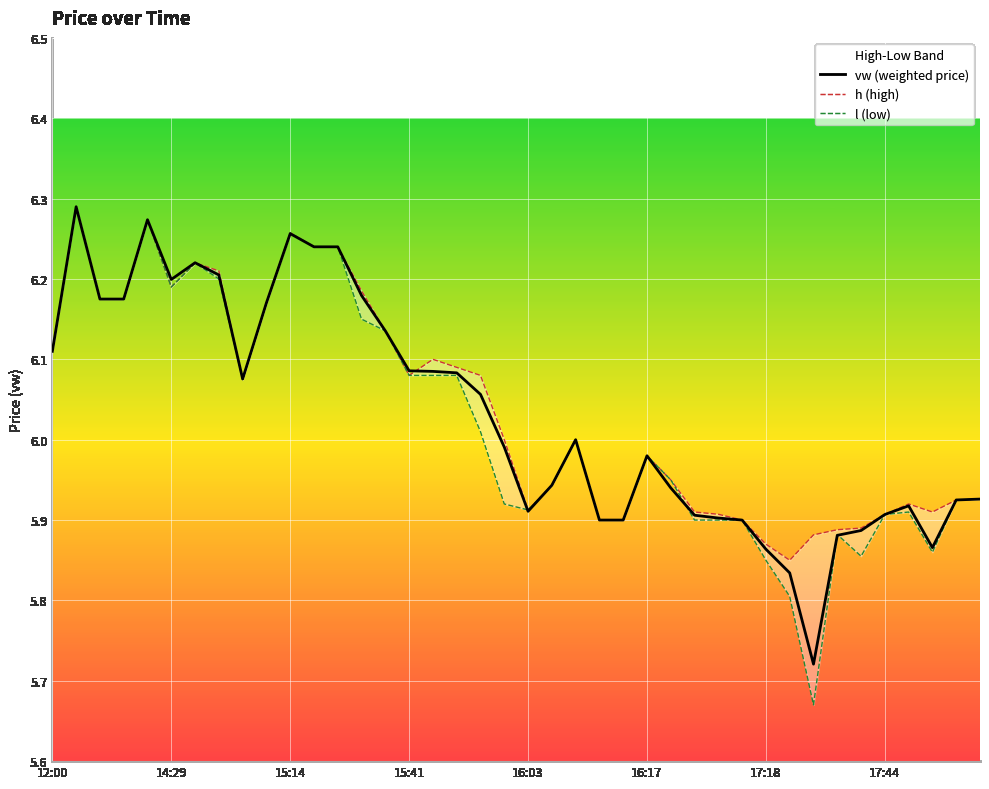

How many interior local valleys does the vw (weighted price) series have?

5